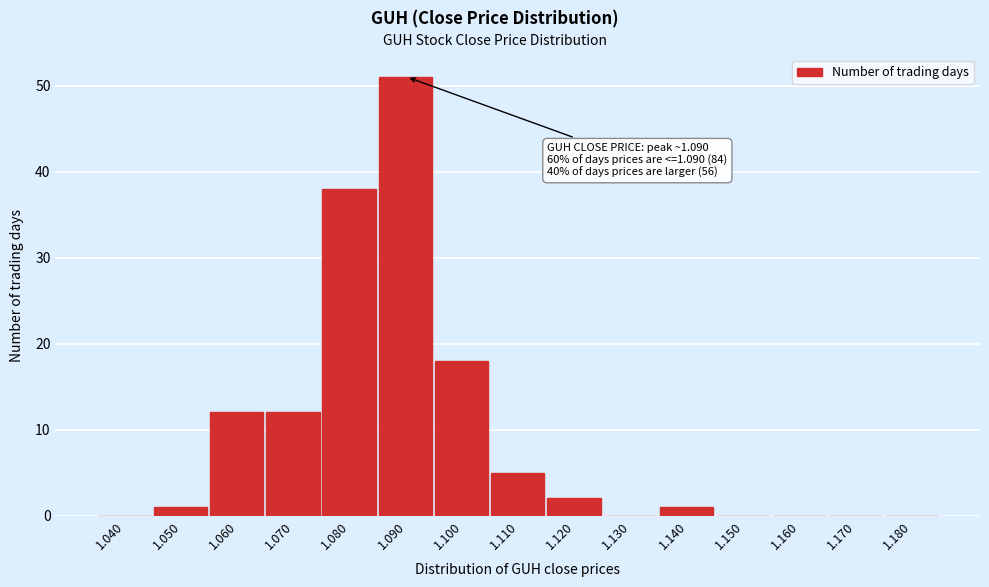

Reading left to right, what are all the values shown in this chart?

1.040=0	1.050=1	1.060=12	1.070=12	1.080=38	1.090=51	1.100=18	1.110=5	1.120=2	1.130=0	1.140=1	1.150=0	1.160=0	1.170=0	1.180=0